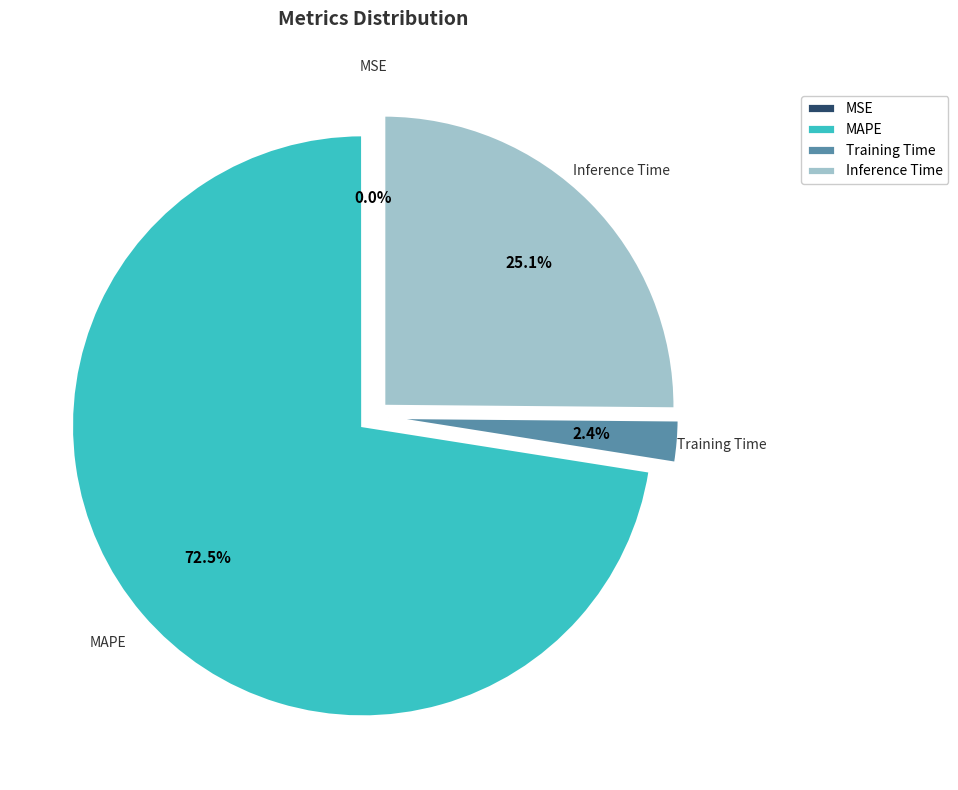

Which slice is the largest?

MAPE